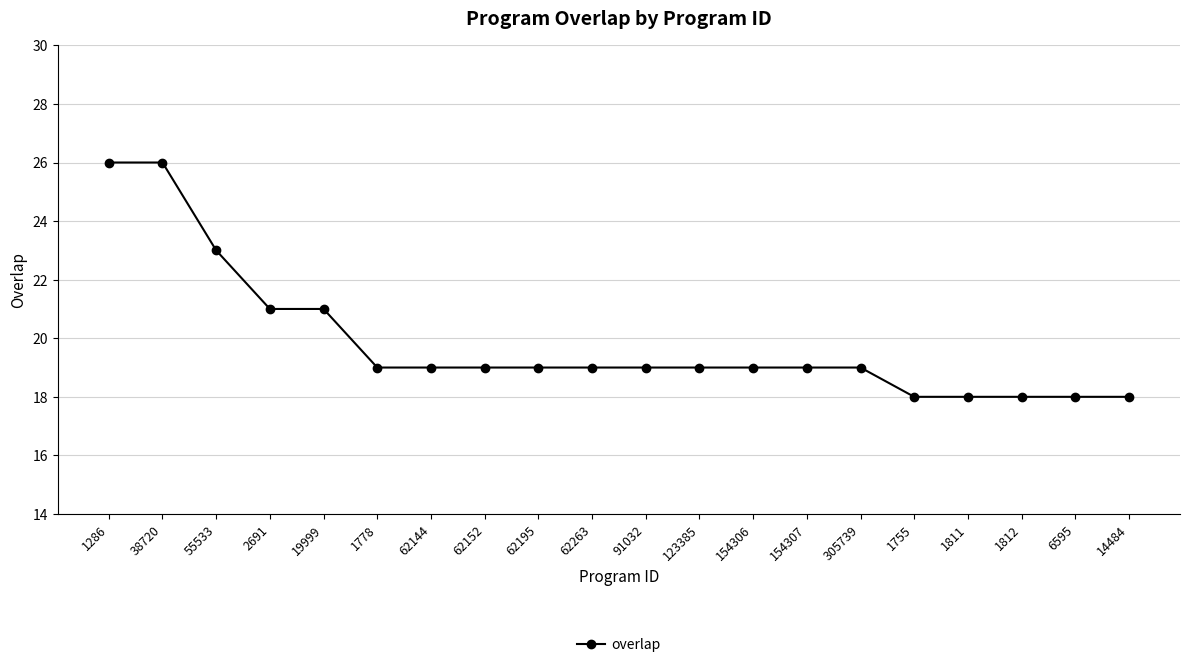

What is the difference between the second highest and second lowest values?

8